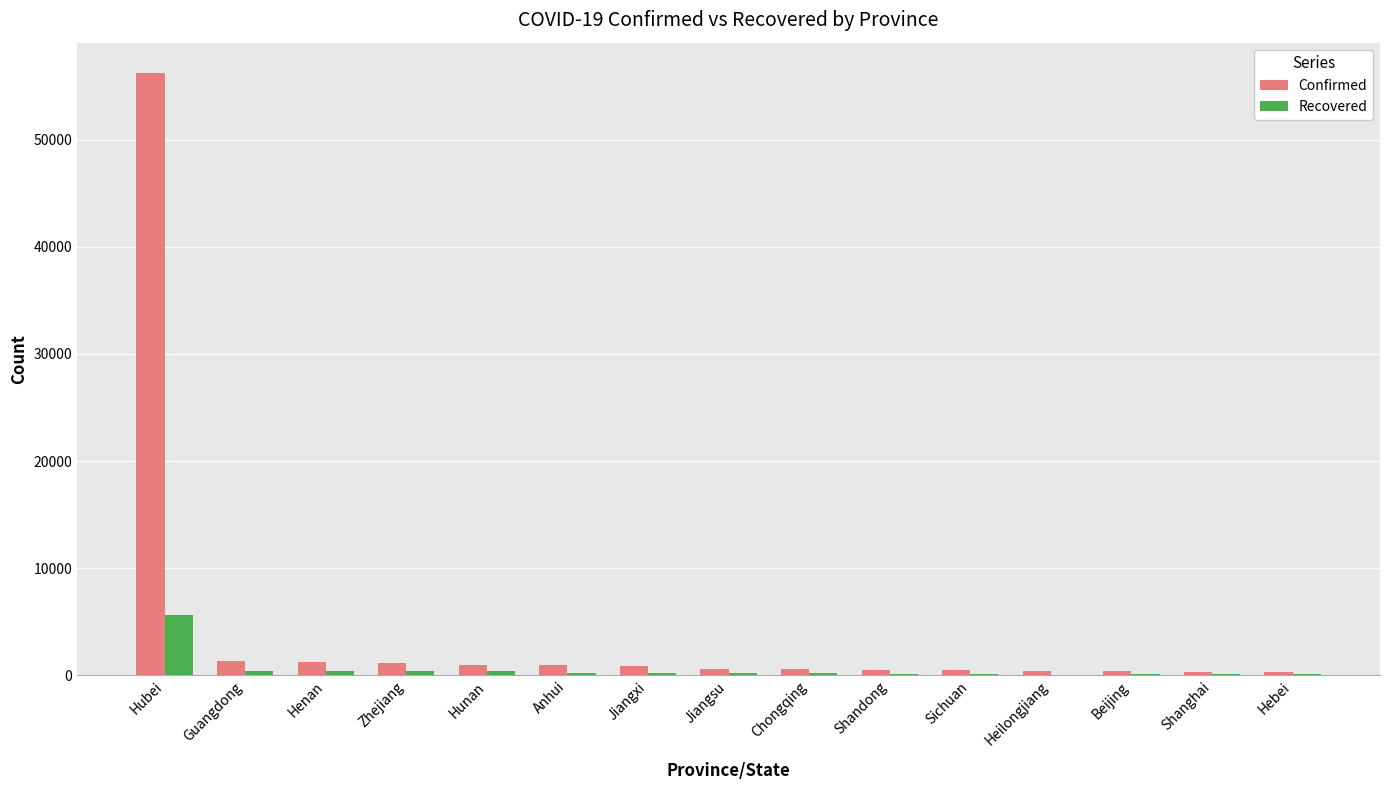

Which series changed the most between Hubei and Jiangsu?

Confirmed